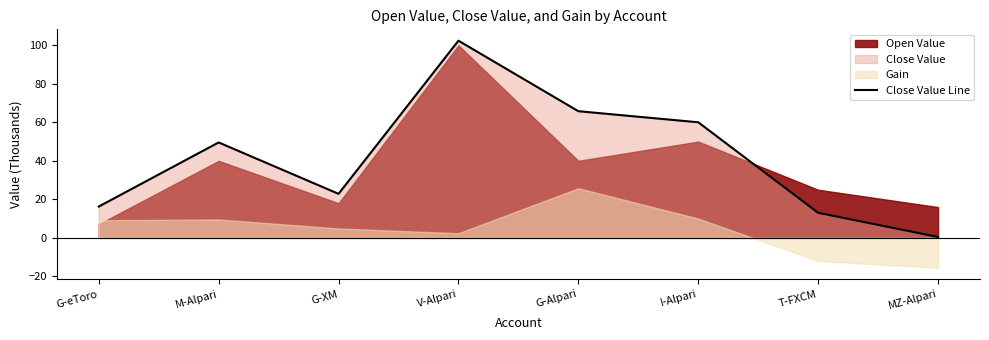

How many data points are above 49?

4